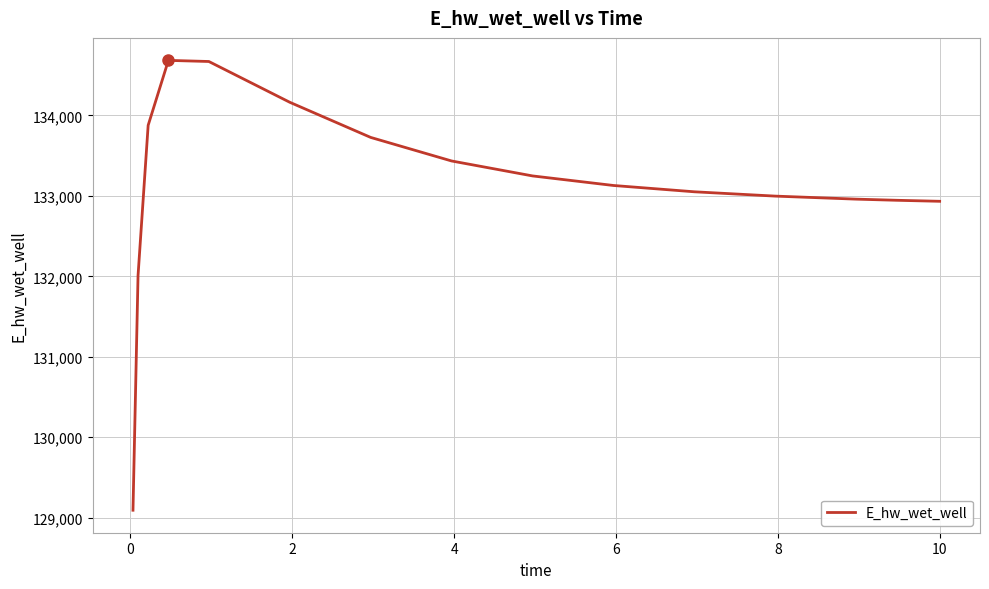

What is the difference between the maximum and minimum values?

5593.5